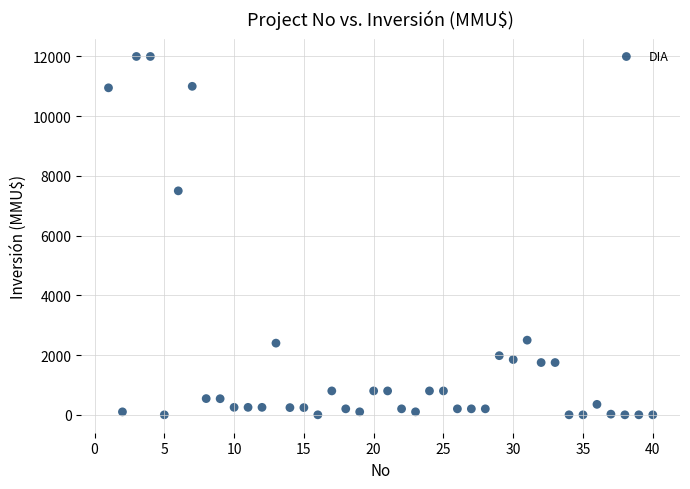

What is the range of Y values (max minus min)?

12000